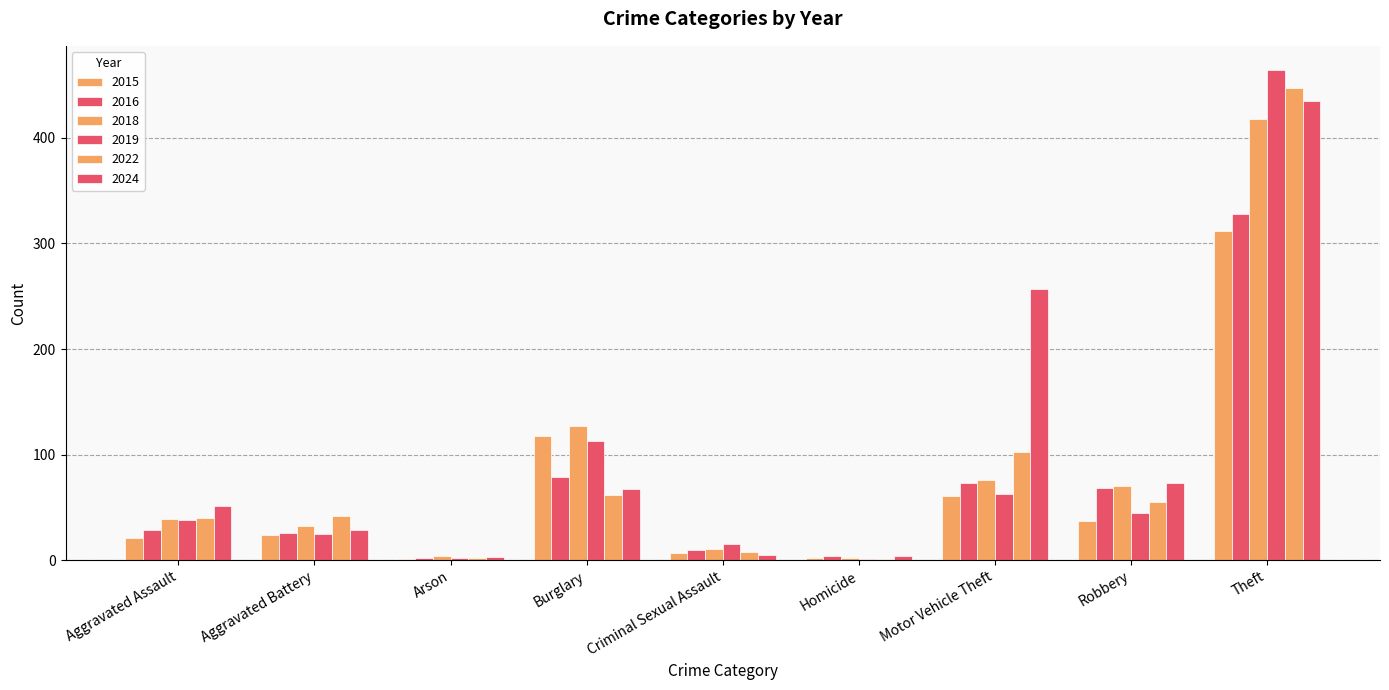

Count the number of data series in this chart.

6